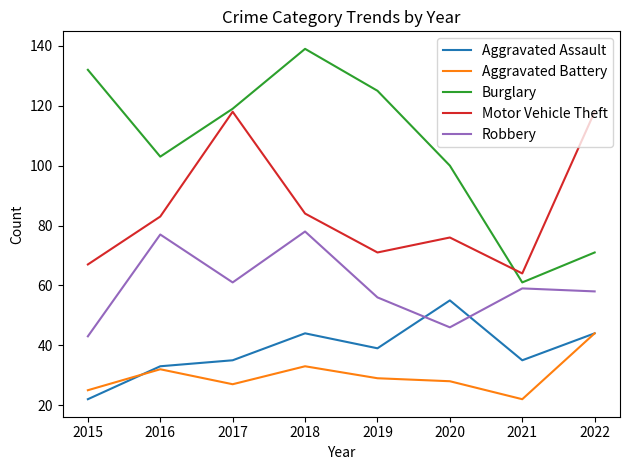

Rank the series by their maximum value, from lowest to highest.

Aggravated Battery, Aggravated Assault, Robbery, Motor Vehicle Theft, Burglary